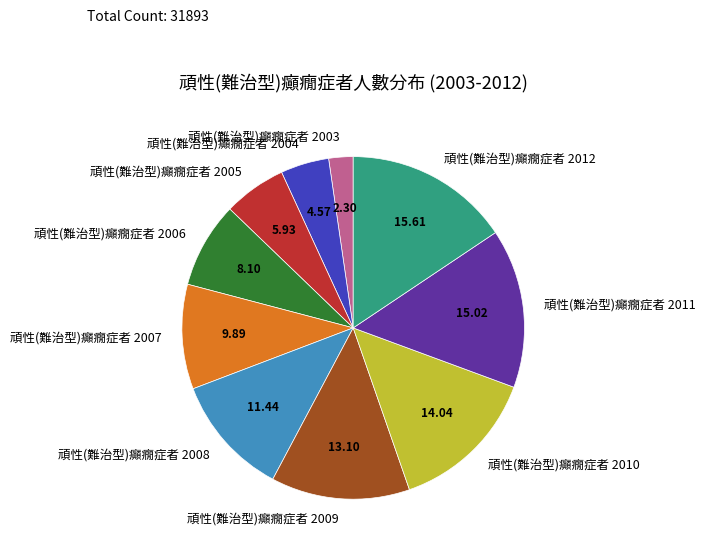

Which category has the smallest portion of the pie?

頑性(難治型)癲癇症者 2003